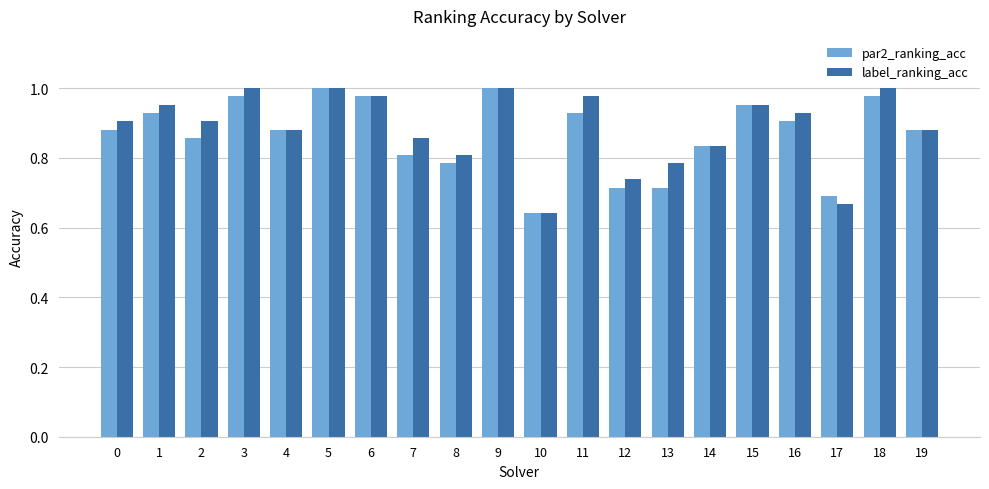

Which series changed the most between 7 and 10?

label_ranking_acc